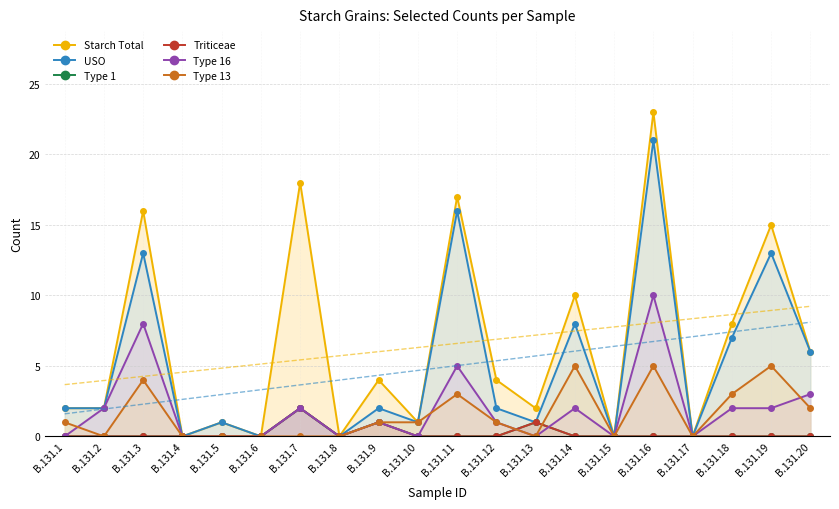

True or false: Starch Total and Type 13 cross at least once.

False